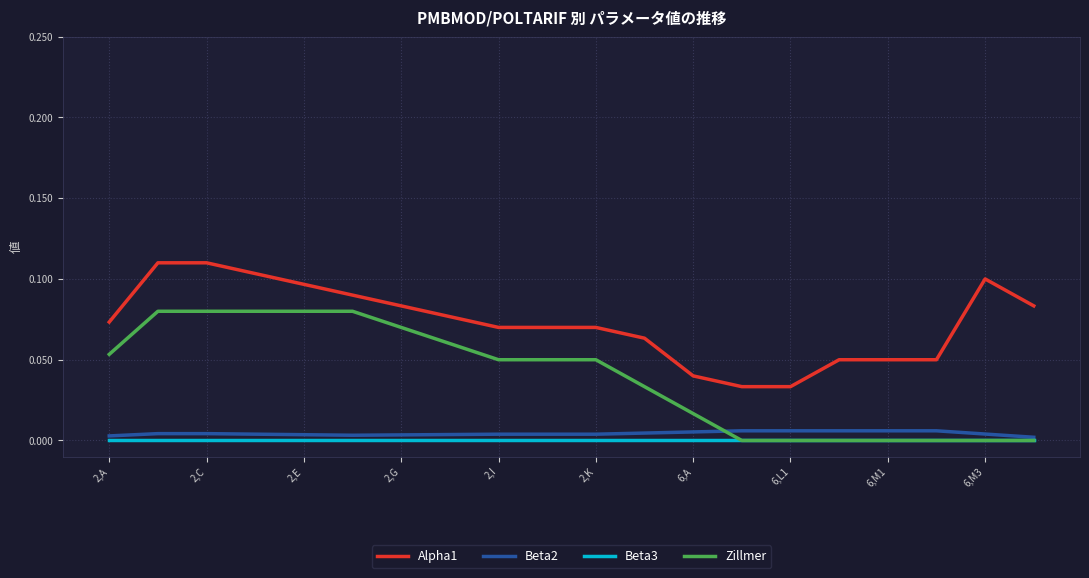

True or false: Beta2 and Alpha1 cross at least once.

False